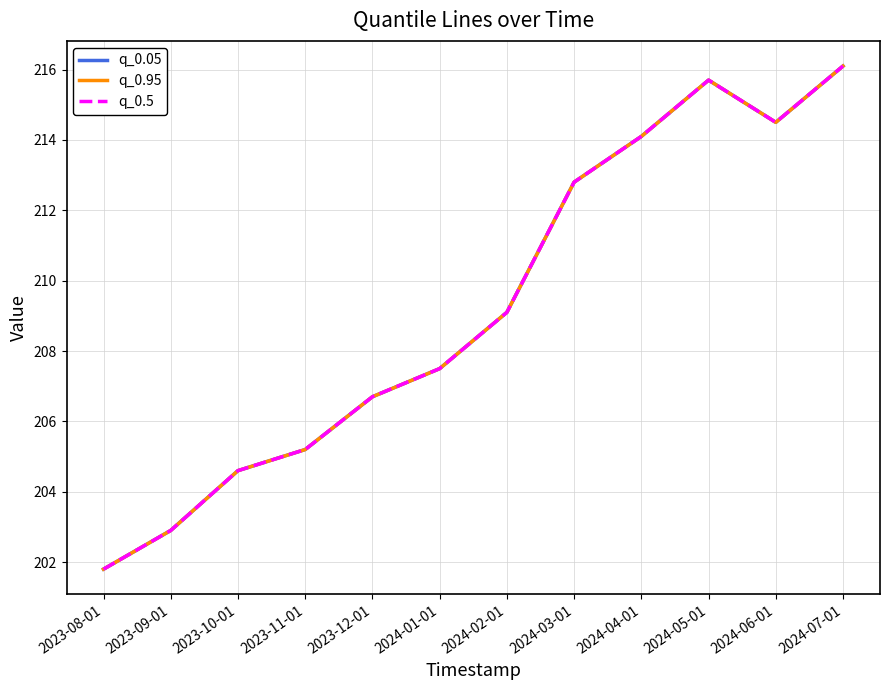

Reading left to right, extract all data points from this chart.

q_0.05: 201.8	202.9	204.6	205.2	206.7	207.5	209.1	212.8	214.1	215.7	214.5	216.1
q_0.95: 201.8	202.9	204.6	205.2	206.7	207.5	209.1	212.8	214.1	215.7	214.5	216.1
q_0.5: 201.8	202.9	204.6	205.2	206.7	207.5	209.1	212.8	214.1	215.7	214.5	216.1